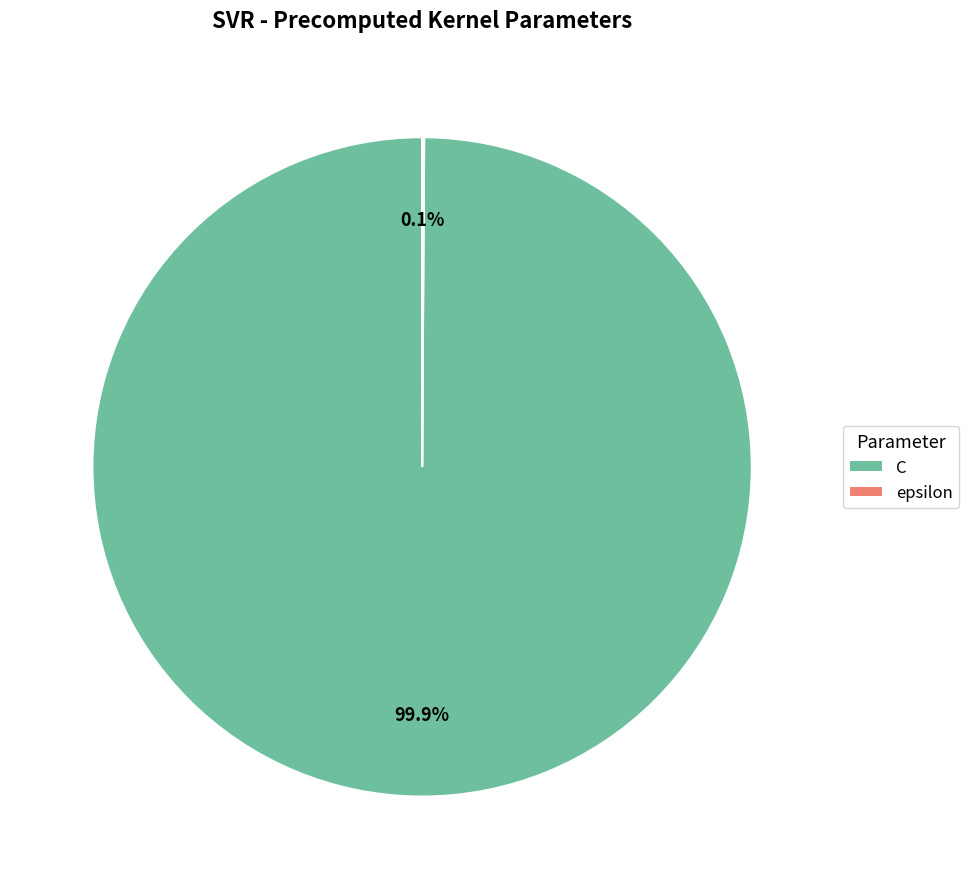

To the nearest percent, what is the difference between the largest and smallest slice percentages?

100%